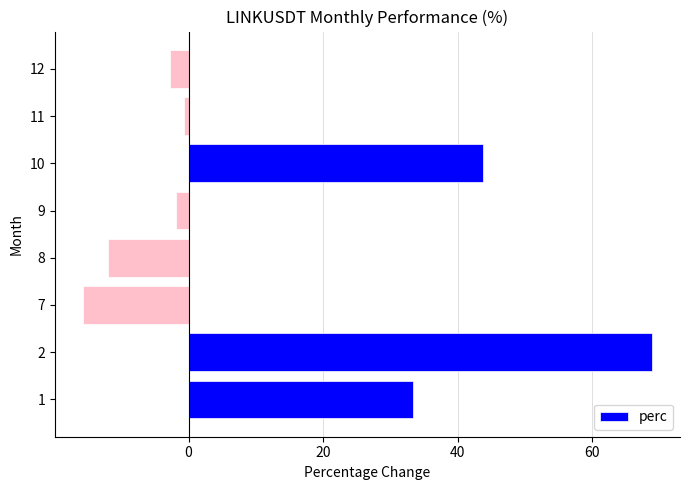

What is the sum of the values at 12 and 10?

41.0